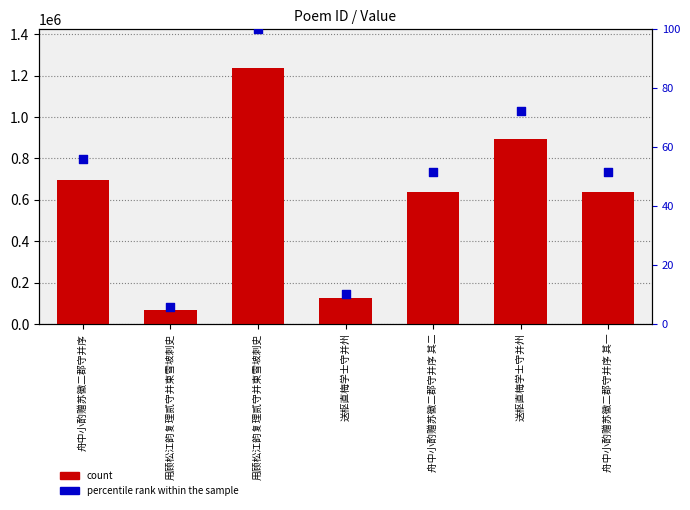

At which category is the sum across all series the highest?

用顾松江韵复理贰守并柬雪坡刺史